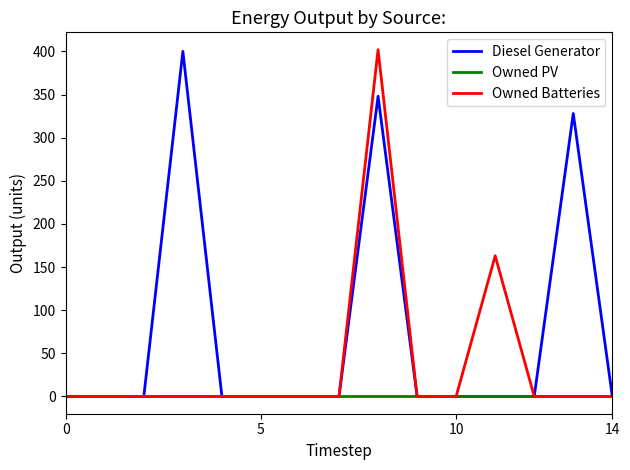

How many distinct data groups are displayed?

3